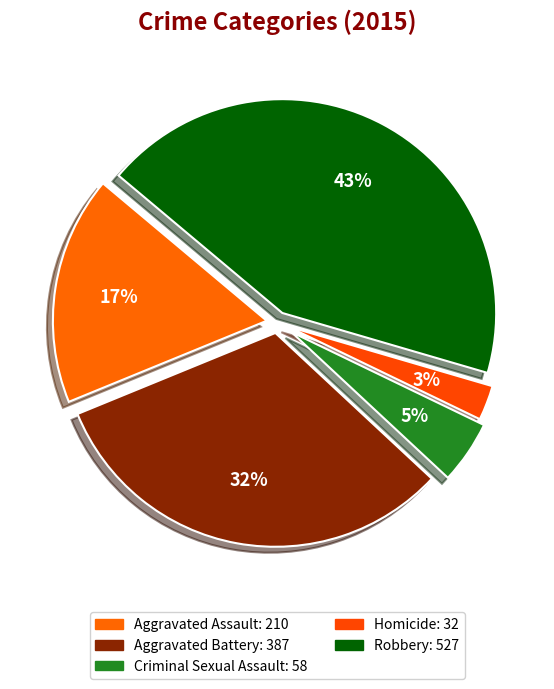

To the nearest percent, what is the difference between the Aggravated Battery and Homicide slice percentages?

29%